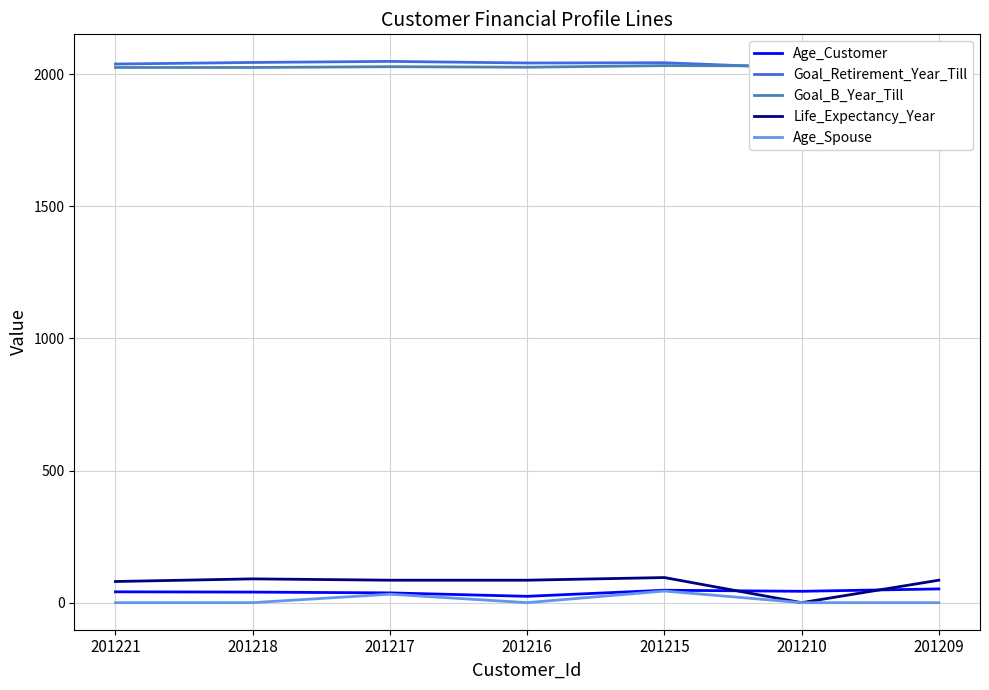

True or false: Life_Expectancy_Year and Age_Spouse intersect in this chart.

False